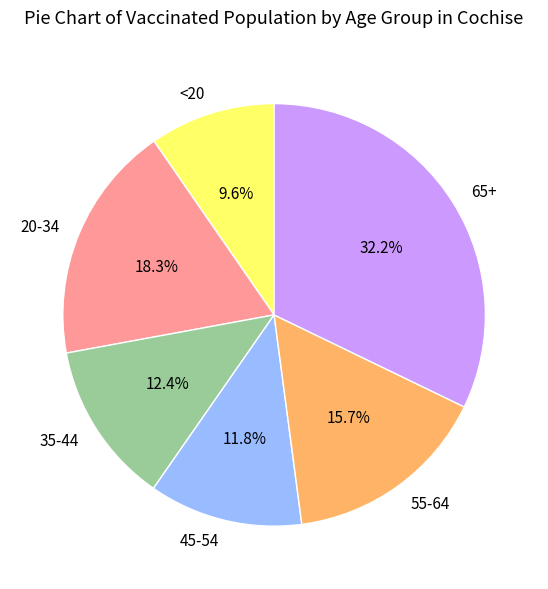

What is the largest slice in the pie chart?

65+